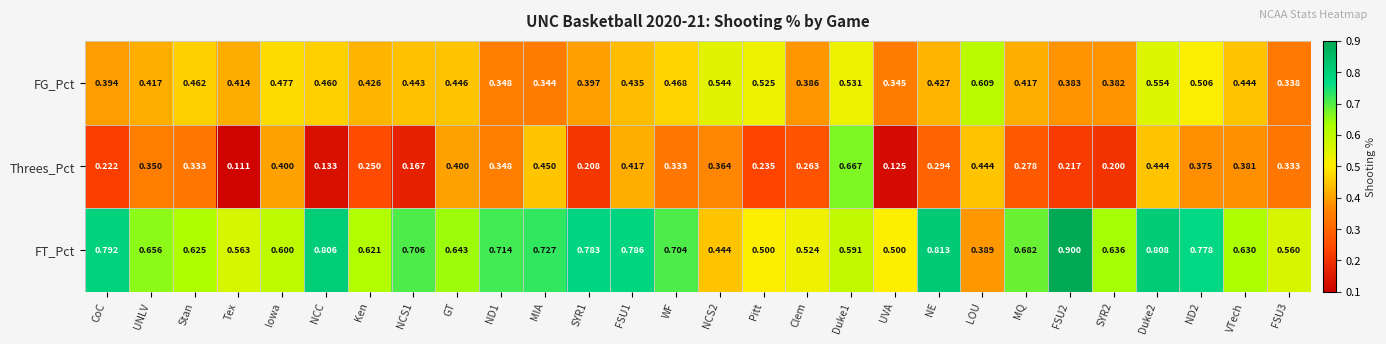

List the series in order of their overall mean, highest first.

FT_Pct, FG_Pct, Threes_Pct